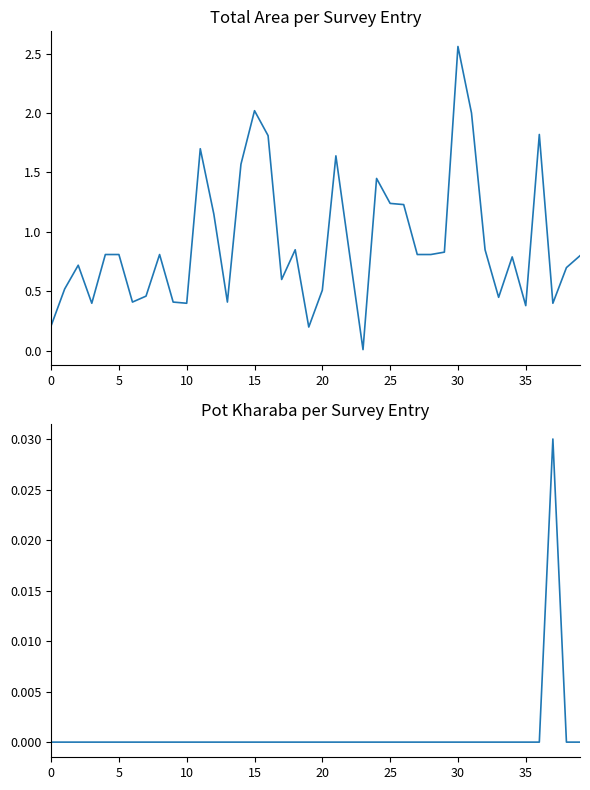

True or false: Total Area and Pot kharaba intersect in this chart.

False